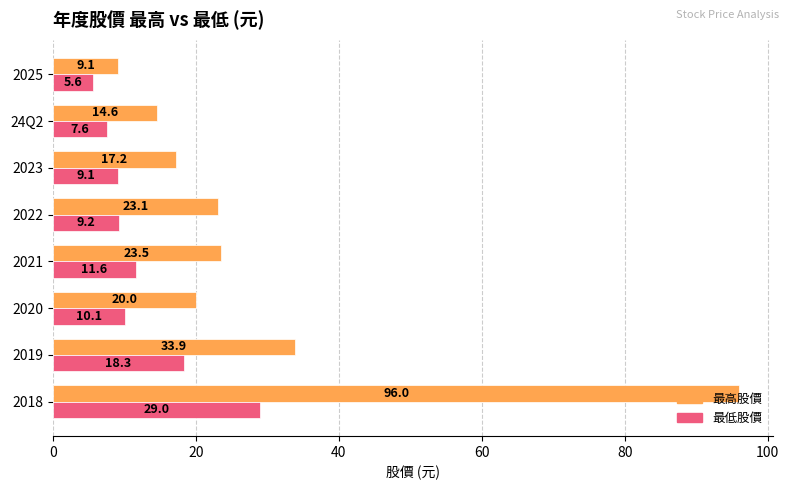

How many values in the 最低股價 series exceed 10?

4